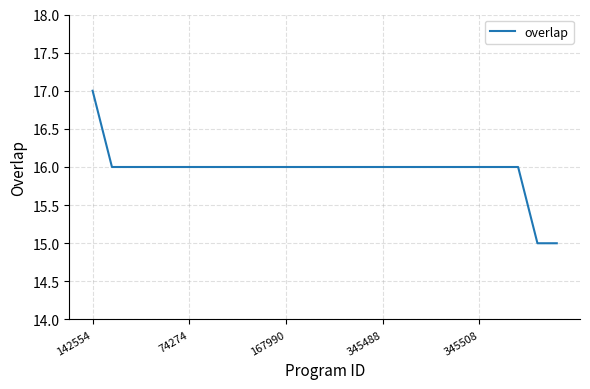

What is the minimum value shown in the chart?

15